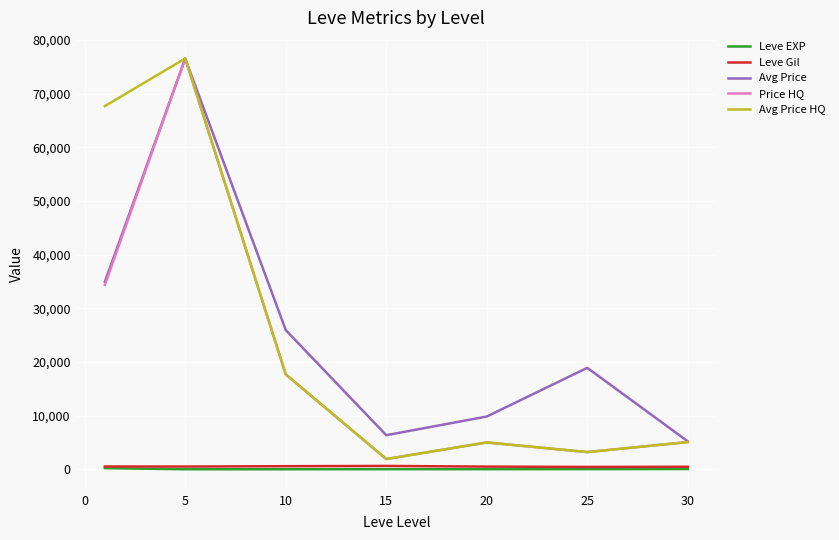

True or false: Avg Price HQ and Leve EXP cross at least once.

False